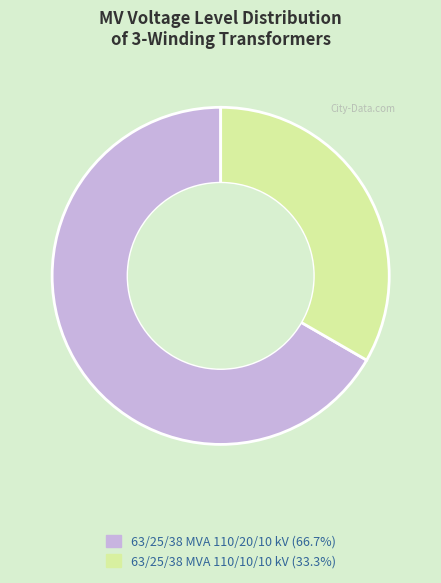

Which has a higher value, 63/25/38 MVA 110/20/10 kV or 63/25/38 MVA 110/10/10 kV?

63/25/38 MVA 110/20/10 kV